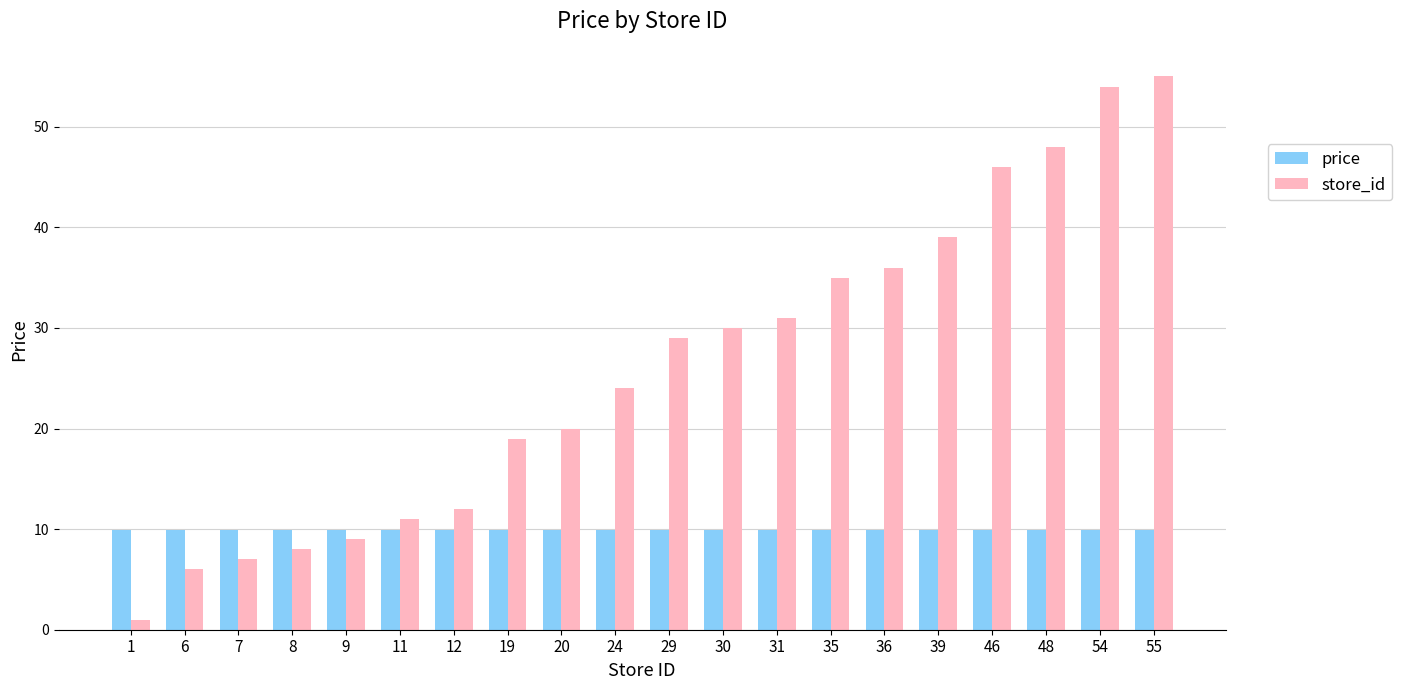

Rank the series at 35 from highest to lowest value.

store_id, price